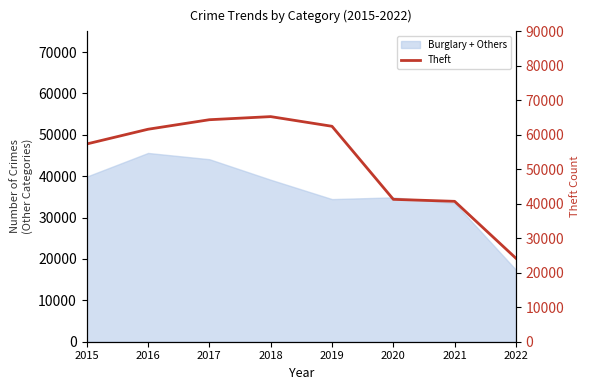

At which label does the data first exceed 61618?

2017